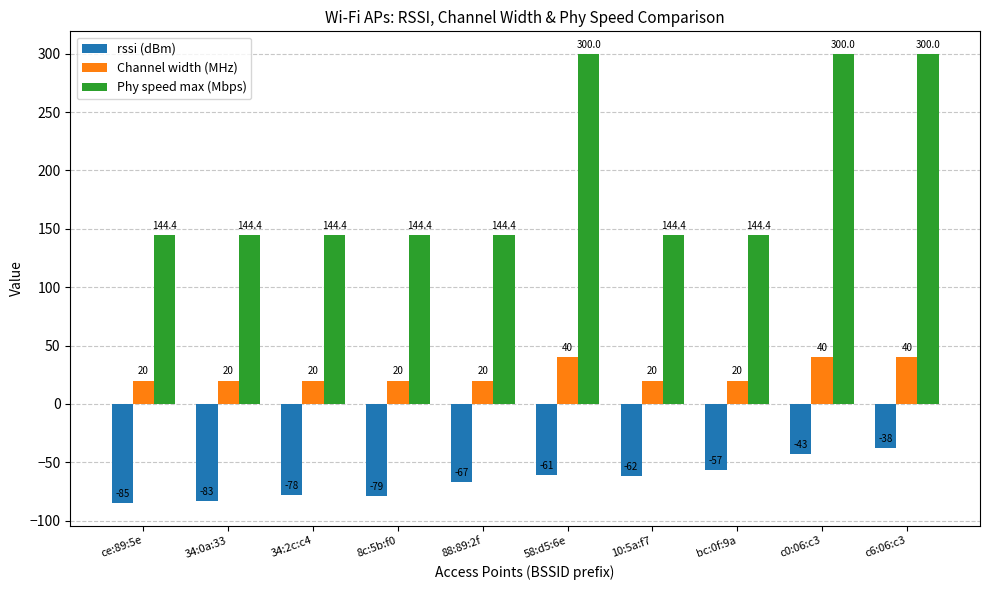

The value of rssi (dBm) at c6:06:c3 is -38.0. True or false?

True